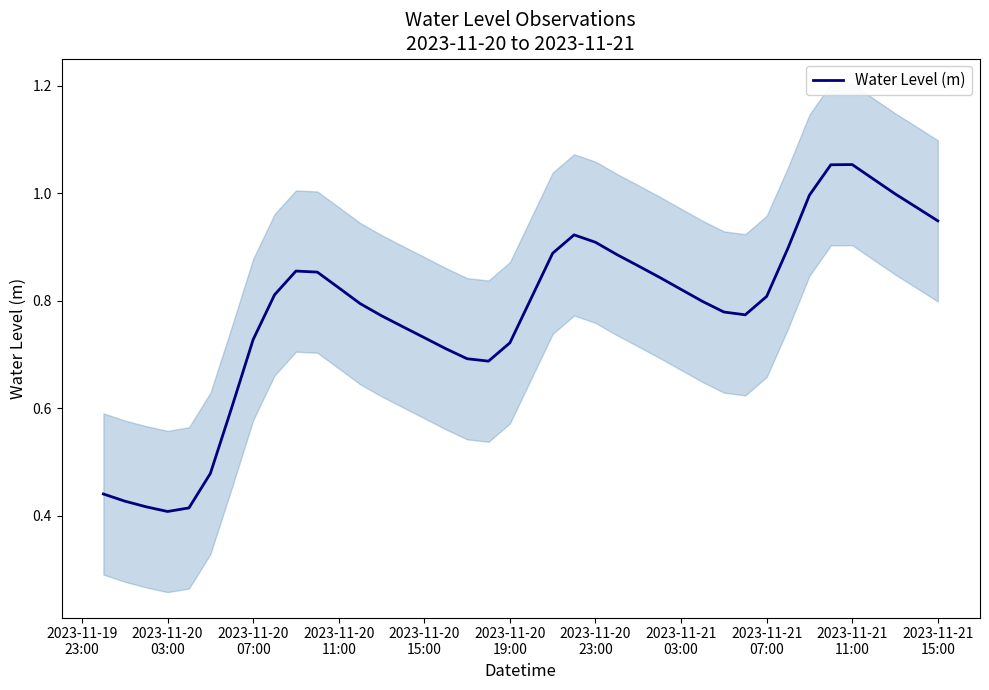

What is the smallest value displayed?

0.4